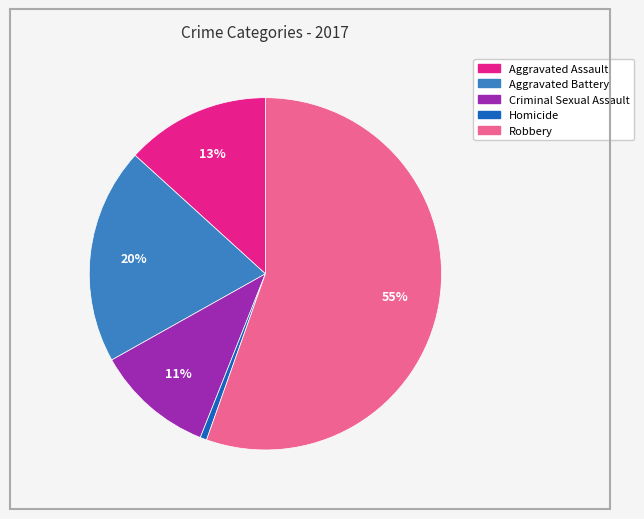

Which has a higher value, Criminal Sexual Assault or Robbery?

Robbery